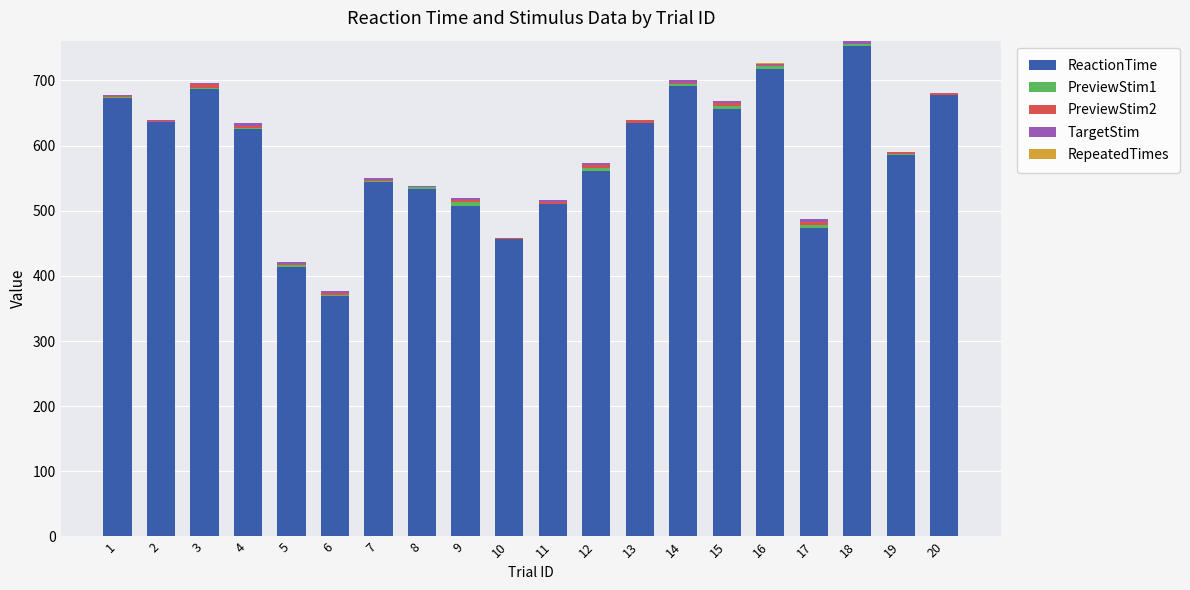

What is the highest value of the ReactionTime series?

753